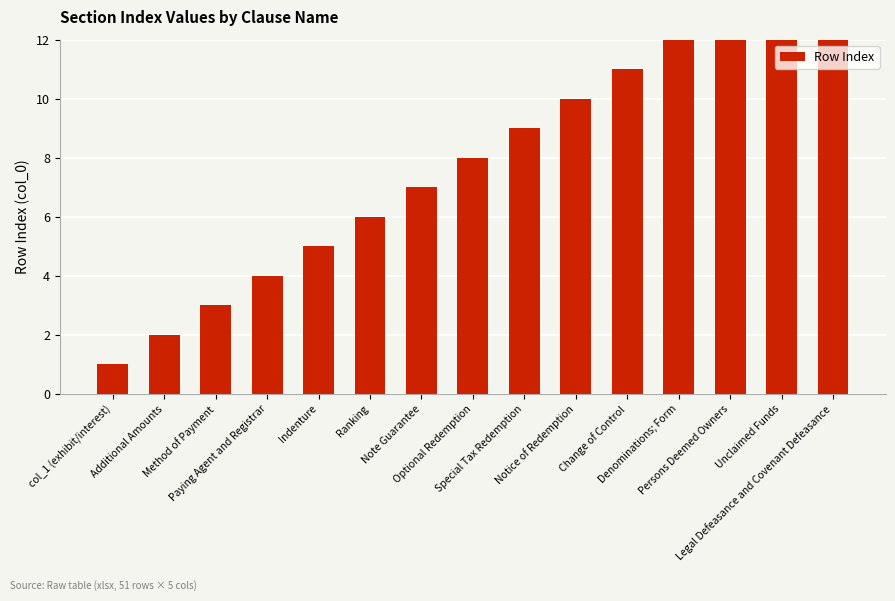

At which label is the value closest to 8?

Optional Redemption